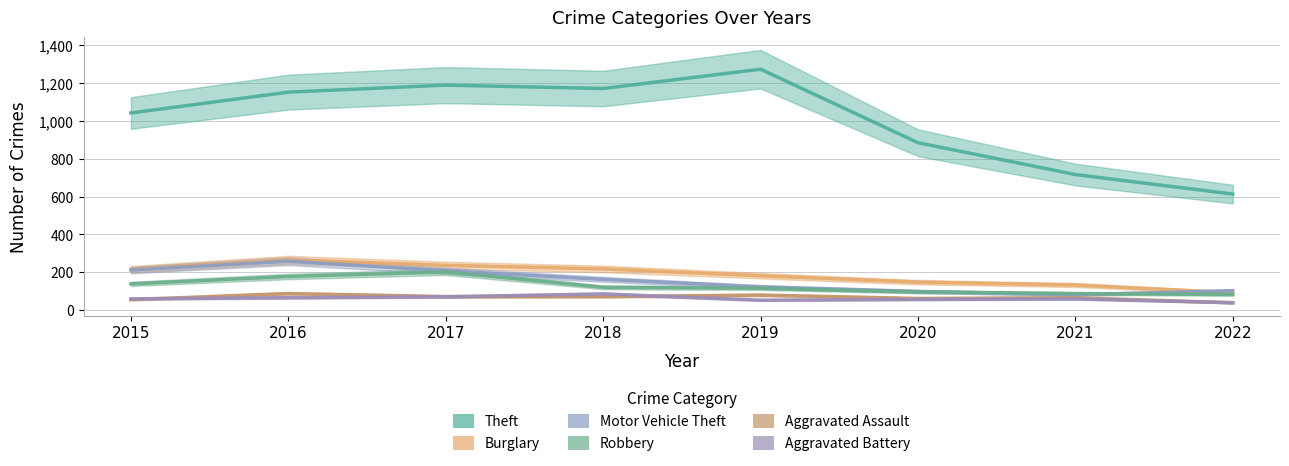

Reading left to right, what are all the values shown in this chart?

Theft: 1041	1151	1188	1170	1272	884	716	613
Burglary: 216	266	237	218	182	148	133	92
Motor Vehicle Theft: 212	259	208	163	123	99	82	103
Robbery: 139	178	202	121	116	97	88	83
Aggravated Assault: 56	88	72	72	80	62	66	39
Aggravated Battery: 60	66	71	86	53	57	60	40